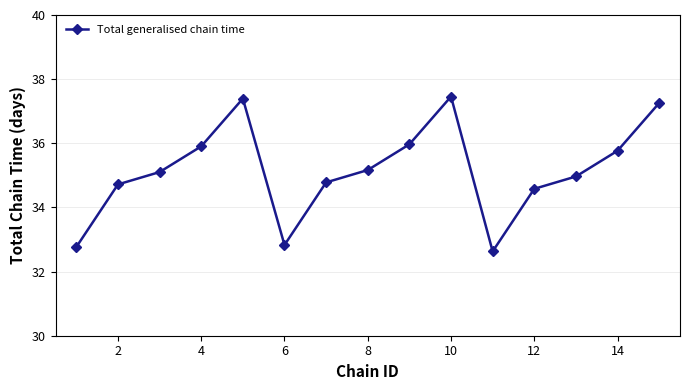

How many interior local peaks (higher than both neighbors) does the data have?

2